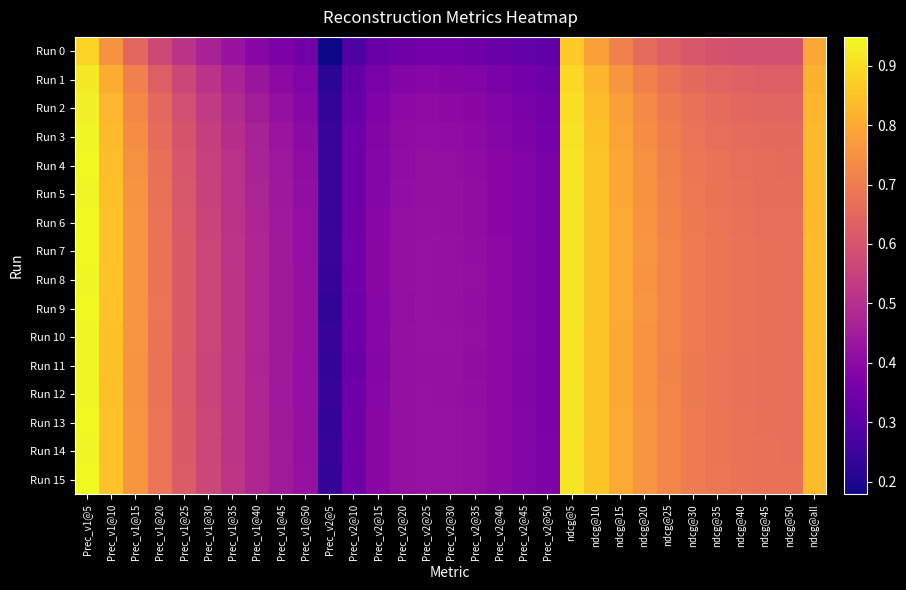

Reading left to right, list all the values displayed in this chart.

Run 0: Prec_v1@5=0.9	Prec_v1@10=0.8	Prec_v1@15=0.6	Prec_v1@20=0.6	Prec_v1@25=0.5	Prec_v1@30=0.5	Prec_v1@35=0.4	Prec_v1@40=0.4	Prec_v1@45=0.4	Prec_v1@50=0.3	Prec_v2@5=0.2	Prec_v2@10=0.3	Prec_v2@15=0.3	Prec_v2@20=0.3	Prec_v2@25=0.4	Prec_v2@30=0.4	Prec_v2@35=0.3	Prec_v2@40=0.3	Prec_v2@45=0.3	Prec_v2@50=0.3	ndcg@5=0.9	ndcg@10=0.8	ndcg@15=0.7	ndcg@20=0.7	ndcg@25=0.6	ndcg@30=0.6	ndcg@35=0.6	ndcg@40=0.6	ndcg@45=0.6	ndcg@50=0.6	ndcg@all=0.8
Run 1: Prec_v1@5=0.9	Prec_v1@10=0.8	Prec_v1@15=0.7	Prec_v1@20=0.6	Prec_v1@25=0.6	Prec_v1@30=0.5	Prec_v1@35=0.5	Prec_v1@40=0.4	Prec_v1@45=0.4	Prec_v1@50=0.4	Prec_v2@5=0.2	Prec_v2@10=0.3	Prec_v2@15=0.4	Prec_v2@20=0.4	Prec_v2@25=0.4	Prec_v2@30=0.4	Prec_v2@35=0.4	Prec_v2@40=0.4	Prec_v2@45=0.4	Prec_v2@50=0.3	ndcg@5=0.9	ndcg@10=0.8	ndcg@15=0.8	ndcg@20=0.7	ndcg@25=0.7	ndcg@30=0.7	ndcg@35=0.6	ndcg@40=0.6	ndcg@45=0.6	ndcg@50=0.6	ndcg@all=0.8
Run 2: Prec_v1@5=0.9	Prec_v1@10=0.8	Prec_v1@15=0.7	Prec_v1@20=0.7	Prec_v1@25=0.6	Prec_v1@30=0.5	Prec_v1@35=0.5	Prec_v1@40=0.5	Prec_v1@45=0.4	Prec_v1@50=0.4	Prec_v2@5=0.2	Prec_v2@10=0.3	Prec_v2@15=0.4	Prec_v2@20=0.4	Prec_v2@25=0.4	Prec_v2@30=0.4	Prec_v2@35=0.4	Prec_v2@40=0.4	Prec_v2@45=0.4	Prec_v2@50=0.4	ndcg@5=0.9	ndcg@10=0.8	ndcg@15=0.8	ndcg@20=0.7	ndcg@25=0.7	ndcg@30=0.7	ndcg@35=0.7	ndcg@40=0.7	ndcg@45=0.6	ndcg@50=0.6	ndcg@all=0.8
Run 3: Prec_v1@5=0.9	Prec_v1@10=0.8	Prec_v1@15=0.7	Prec_v1@20=0.7	Prec_v1@25=0.6	Prec_v1@30=0.5	Prec_v1@35=0.5	Prec_v1@40=0.5	Prec_v1@45=0.4	Prec_v1@50=0.4	Prec_v2@5=0.2	Prec_v2@10=0.3	Prec_v2@15=0.4	Prec_v2@20=0.4	Prec_v2@25=0.4	Prec_v2@30=0.4	Prec_v2@35=0.4	Prec_v2@40=0.4	Prec_v2@45=0.4	Prec_v2@50=0.4	ndcg@5=0.9	ndcg@10=0.8	ndcg@15=0.8	ndcg@20=0.7	ndcg@25=0.7	ndcg@30=0.7	ndcg@35=0.7	ndcg@40=0.7	ndcg@45=0.7	ndcg@50=0.7	ndcg@all=0.8
Run 4: Prec_v1@5=0.9	Prec_v1@10=0.8	Prec_v1@15=0.7	Prec_v1@20=0.7	Prec_v1@25=0.6	Prec_v1@30=0.6	Prec_v1@35=0.5	Prec_v1@40=0.5	Prec_v1@45=0.4	Prec_v1@50=0.4	Prec_v2@5=0.2	Prec_v2@10=0.3	Prec_v2@15=0.4	Prec_v2@20=0.4	Prec_v2@25=0.4	Prec_v2@30=0.4	Prec_v2@35=0.4	Prec_v2@40=0.4	Prec_v2@45=0.4	Prec_v2@50=0.4	ndcg@5=0.9	ndcg@10=0.9	ndcg@15=0.8	ndcg@20=0.7	ndcg@25=0.7	ndcg@30=0.7	ndcg@35=0.7	ndcg@40=0.7	ndcg@45=0.7	ndcg@50=0.7	ndcg@all=0.8
Run 5: Prec_v1@5=0.9	Prec_v1@10=0.8	Prec_v1@15=0.8	Prec_v1@20=0.7	Prec_v1@25=0.6	Prec_v1@30=0.6	Prec_v1@35=0.5	Prec_v1@40=0.5	Prec_v1@45=0.4	Prec_v1@50=0.4	Prec_v2@5=0.2	Prec_v2@10=0.3	Prec_v2@15=0.4	Prec_v2@20=0.4	Prec_v2@25=0.4	Prec_v2@30=0.4	Prec_v2@35=0.4	Prec_v2@40=0.4	Prec_v2@45=0.4	Prec_v2@50=0.4	ndcg@5=0.9	ndcg@10=0.9	ndcg@15=0.8	ndcg@20=0.8	ndcg@25=0.7	ndcg@30=0.7	ndcg@35=0.7	ndcg@40=0.7	ndcg@45=0.7	ndcg@50=0.7	ndcg@all=0.8
Run 6: Prec_v1@5=0.9	Prec_v1@10=0.9	Prec_v1@15=0.8	Prec_v1@20=0.7	Prec_v1@25=0.6	Prec_v1@30=0.6	Prec_v1@35=0.5	Prec_v1@40=0.5	Prec_v1@45=0.4	Prec_v1@50=0.4	Prec_v2@5=0.2	Prec_v2@10=0.3	Prec_v2@15=0.4	Prec_v2@20=0.4	Prec_v2@25=0.4	Prec_v2@30=0.4	Prec_v2@35=0.4	Prec_v2@40=0.4	Prec_v2@45=0.4	Prec_v2@50=0.4	ndcg@5=0.9	ndcg@10=0.9	ndcg@15=0.8	ndcg@20=0.8	ndcg@25=0.7	ndcg@30=0.7	ndcg@35=0.7	ndcg@40=0.7	ndcg@45=0.7	ndcg@50=0.7	ndcg@all=0.8
Run 7: Prec_v1@5=0.9	Prec_v1@10=0.9	Prec_v1@15=0.8	Prec_v1@20=0.7	Prec_v1@25=0.6	Prec_v1@30=0.6	Prec_v1@35=0.5	Prec_v1@40=0.5	Prec_v1@45=0.4	Prec_v1@50=0.4	Prec_v2@5=0.2	Prec_v2@10=0.3	Prec_v2@15=0.4	Prec_v2@20=0.4	Prec_v2@25=0.4	Prec_v2@30=0.4	Prec_v2@35=0.4	Prec_v2@40=0.4	Prec_v2@45=0.4	Prec_v2@50=0.4	ndcg@5=0.9	ndcg@10=0.9	ndcg@15=0.8	ndcg@20=0.8	ndcg@25=0.7	ndcg@30=0.7	ndcg@35=0.7	ndcg@40=0.7	ndcg@45=0.7	ndcg@50=0.7	ndcg@all=0.8
Run 8: Prec_v1@5=0.9	Prec_v1@10=0.9	Prec_v1@15=0.8	Prec_v1@20=0.7	Prec_v1@25=0.6	Prec_v1@30=0.6	Prec_v1@35=0.5	Prec_v1@40=0.5	Prec_v1@45=0.4	Prec_v1@50=0.4	Prec_v2@5=0.2	Prec_v2@10=0.3	Prec_v2@15=0.4	Prec_v2@20=0.4	Prec_v2@25=0.4	Prec_v2@30=0.4	Prec_v2@35=0.4	Prec_v2@40=0.4	Prec_v2@45=0.4	Prec_v2@50=0.4	ndcg@5=0.9	ndcg@10=0.9	ndcg@15=0.8	ndcg@20=0.8	ndcg@25=0.7	ndcg@30=0.7	ndcg@35=0.7	ndcg@40=0.7	ndcg@45=0.7	ndcg@50=0.7	ndcg@all=0.8
Run 9: Prec_v1@5=0.9	Prec_v1@10=0.9	Prec_v1@15=0.8	Prec_v1@20=0.7	Prec_v1@25=0.6	Prec_v1@30=0.6	Prec_v1@35=0.5	Prec_v1@40=0.5	Prec_v1@45=0.4	Prec_v1@50=0.4	Prec_v2@5=0.2	Prec_v2@10=0.3	Prec_v2@15=0.4	Prec_v2@20=0.4	Prec_v2@25=0.4	Prec_v2@30=0.4	Prec_v2@35=0.4	Prec_v2@40=0.4	Prec_v2@45=0.4	Prec_v2@50=0.4	ndcg@5=0.9	ndcg@10=0.9	ndcg@15=0.8	ndcg@20=0.8	ndcg@25=0.7	ndcg@30=0.7	ndcg@35=0.7	ndcg@40=0.7	ndcg@45=0.7	ndcg@50=0.7	ndcg@all=0.8
Run 10: Prec_v1@5=0.9	Prec_v1@10=0.8	Prec_v1@15=0.8	Prec_v1@20=0.7	Prec_v1@25=0.6	Prec_v1@30=0.6	Prec_v1@35=0.5	Prec_v1@40=0.5	Prec_v1@45=0.4	Prec_v1@50=0.4	Prec_v2@5=0.2	Prec_v2@10=0.3	Prec_v2@15=0.4	Prec_v2@20=0.4	Prec_v2@25=0.4	Prec_v2@30=0.4	Prec_v2@35=0.4	Prec_v2@40=0.4	Prec_v2@45=0.4	Prec_v2@50=0.4	ndcg@5=0.9	ndcg@10=0.9	ndcg@15=0.8	ndcg@20=0.8	ndcg@25=0.7	ndcg@30=0.7	ndcg@35=0.7	ndcg@40=0.7	ndcg@45=0.7	ndcg@50=0.7	ndcg@all=0.8
Run 11: Prec_v1@5=0.9	Prec_v1@10=0.8	Prec_v1@15=0.8	Prec_v1@20=0.7	Prec_v1@25=0.6	Prec_v1@30=0.6	Prec_v1@35=0.5	Prec_v1@40=0.5	Prec_v1@45=0.4	Prec_v1@50=0.4	Prec_v2@5=0.2	Prec_v2@10=0.3	Prec_v2@15=0.4	Prec_v2@20=0.4	Prec_v2@25=0.4	Prec_v2@30=0.4	Prec_v2@35=0.4	Prec_v2@40=0.4	Prec_v2@45=0.4	Prec_v2@50=0.4	ndcg@5=0.9	ndcg@10=0.9	ndcg@15=0.8	ndcg@20=0.8	ndcg@25=0.7	ndcg@30=0.7	ndcg@35=0.7	ndcg@40=0.7	ndcg@45=0.7	ndcg@50=0.7	ndcg@all=0.8
Run 12: Prec_v1@5=0.9	Prec_v1@10=0.8	Prec_v1@15=0.8	Prec_v1@20=0.7	Prec_v1@25=0.6	Prec_v1@30=0.6	Prec_v1@35=0.5	Prec_v1@40=0.5	Prec_v1@45=0.4	Prec_v1@50=0.4	Prec_v2@5=0.2	Prec_v2@10=0.3	Prec_v2@15=0.4	Prec_v2@20=0.4	Prec_v2@25=0.4	Prec_v2@30=0.4	Prec_v2@35=0.4	Prec_v2@40=0.4	Prec_v2@45=0.4	Prec_v2@50=0.4	ndcg@5=0.9	ndcg@10=0.9	ndcg@15=0.8	ndcg@20=0.8	ndcg@25=0.7	ndcg@30=0.7	ndcg@35=0.7	ndcg@40=0.7	ndcg@45=0.7	ndcg@50=0.7	ndcg@all=0.8
Run 13: Prec_v1@5=0.9	Prec_v1@10=0.8	Prec_v1@15=0.8	Prec_v1@20=0.7	Prec_v1@25=0.6	Prec_v1@30=0.6	Prec_v1@35=0.5	Prec_v1@40=0.5	Prec_v1@45=0.4	Prec_v1@50=0.4	Prec_v2@5=0.2	Prec_v2@10=0.3	Prec_v2@15=0.4	Prec_v2@20=0.4	Prec_v2@25=0.4	Prec_v2@30=0.4	Prec_v2@35=0.4	Prec_v2@40=0.4	Prec_v2@45=0.4	Prec_v2@50=0.4	ndcg@5=0.9	ndcg@10=0.9	ndcg@15=0.8	ndcg@20=0.8	ndcg@25=0.7	ndcg@30=0.7	ndcg@35=0.7	ndcg@40=0.7	ndcg@45=0.7	ndcg@50=0.7	ndcg@all=0.8
Run 14: Prec_v1@5=0.9	Prec_v1@10=0.8	Prec_v1@15=0.8	Prec_v1@20=0.7	Prec_v1@25=0.6	Prec_v1@30=0.6	Prec_v1@35=0.5	Prec_v1@40=0.5	Prec_v1@45=0.4	Prec_v1@50=0.4	Prec_v2@5=0.2	Prec_v2@10=0.3	Prec_v2@15=0.4	Prec_v2@20=0.4	Prec_v2@25=0.4	Prec_v2@30=0.4	Prec_v2@35=0.4	Prec_v2@40=0.4	Prec_v2@45=0.4	Prec_v2@50=0.4	ndcg@5=0.9	ndcg@10=0.9	ndcg@15=0.8	ndcg@20=0.8	ndcg@25=0.7	ndcg@30=0.7	ndcg@35=0.7	ndcg@40=0.7	ndcg@45=0.7	ndcg@50=0.7	ndcg@all=0.8
Run 15: Prec_v1@5=0.9	Prec_v1@10=0.8	Prec_v1@15=0.8	Prec_v1@20=0.7	Prec_v1@25=0.6	Prec_v1@30=0.6	Prec_v1@35=0.5	Prec_v1@40=0.5	Prec_v1@45=0.4	Prec_v1@50=0.4	Prec_v2@5=0.2	Prec_v2@10=0.3	Prec_v2@15=0.4	Prec_v2@20=0.4	Prec_v2@25=0.4	Prec_v2@30=0.4	Prec_v2@35=0.4	Prec_v2@40=0.4	Prec_v2@45=0.4	Prec_v2@50=0.4	ndcg@5=0.9	ndcg@10=0.9	ndcg@15=0.8	ndcg@20=0.8	ndcg@25=0.7	ndcg@30=0.7	ndcg@35=0.7	ndcg@40=0.7	ndcg@45=0.7	ndcg@50=0.7	ndcg@all=0.8